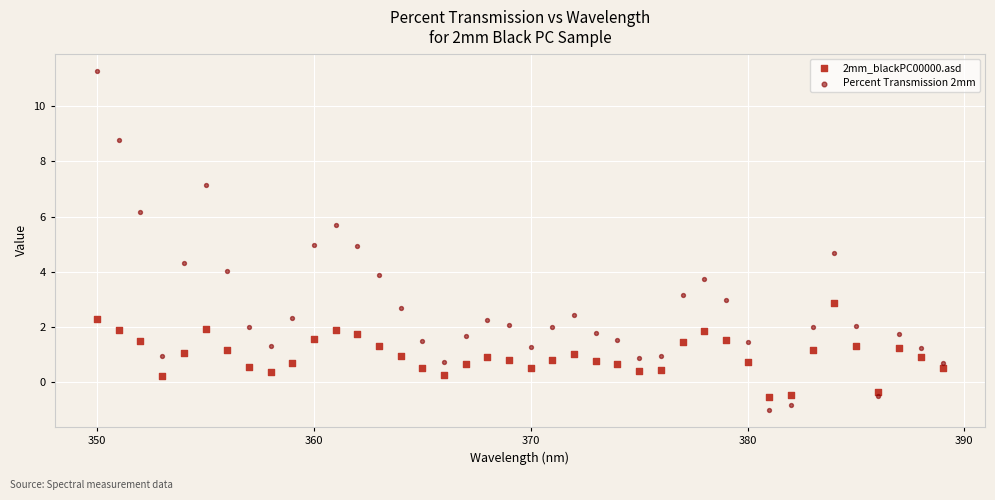

Across all data points, what is the range of Y values (max minus min)?

12.3